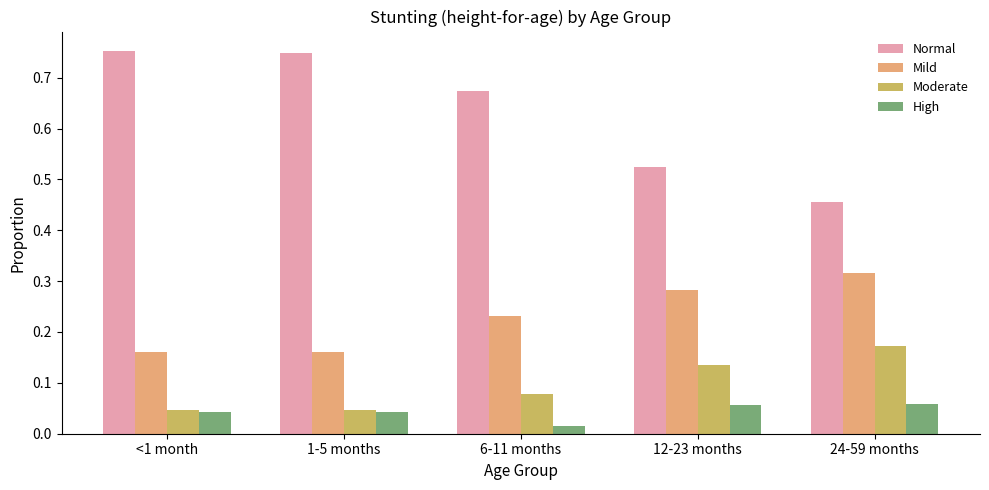

How many groups of bars are there?

5